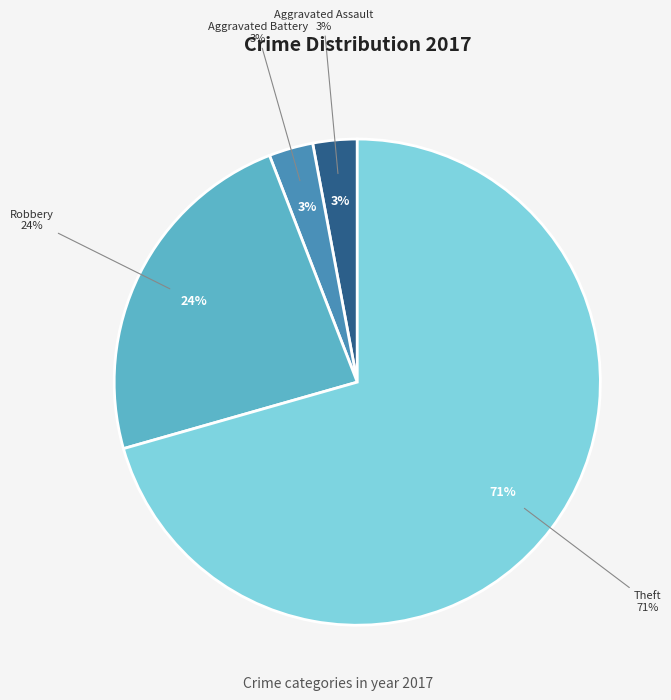

What is the ratio of the value at Theft to the value at Robbery?

3.0